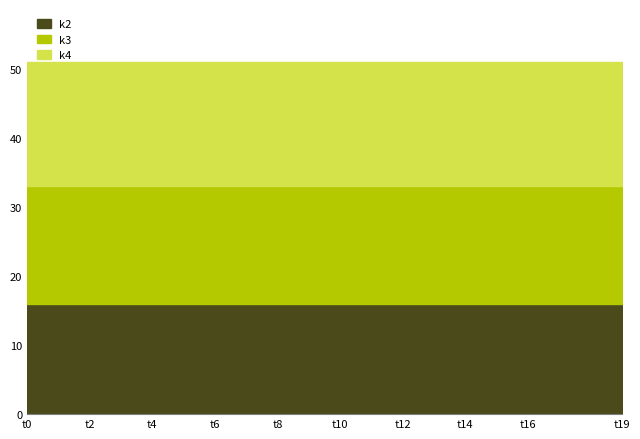

The k2 series shows 16 at t11. True or false?

True